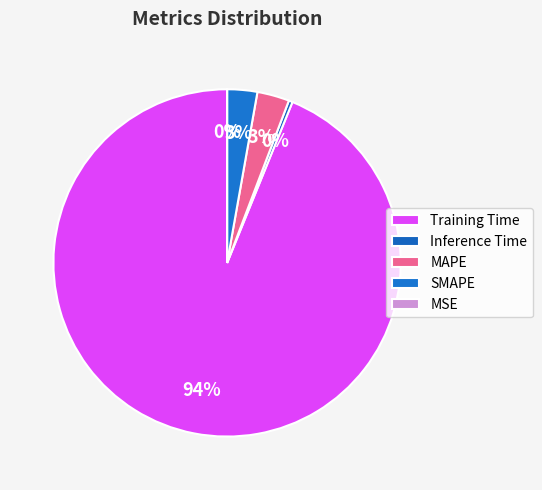

To the nearest percent, what percentage of the pie is MAPE?

3%